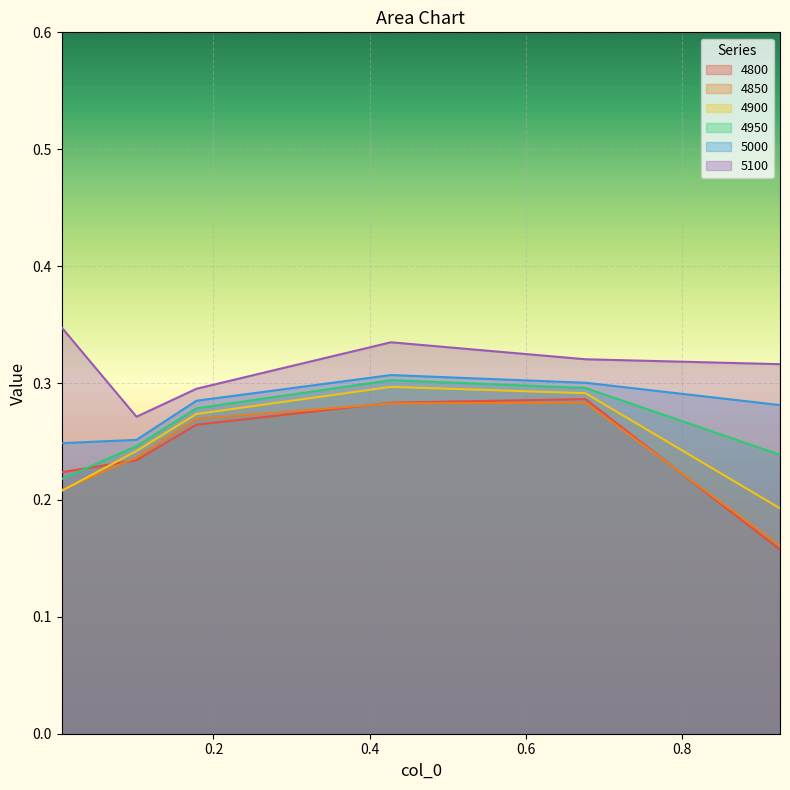

Is the value of 5000 at 0.1013698630136986 greater than the value of 4800 at 0.005479452054794521?

Yes